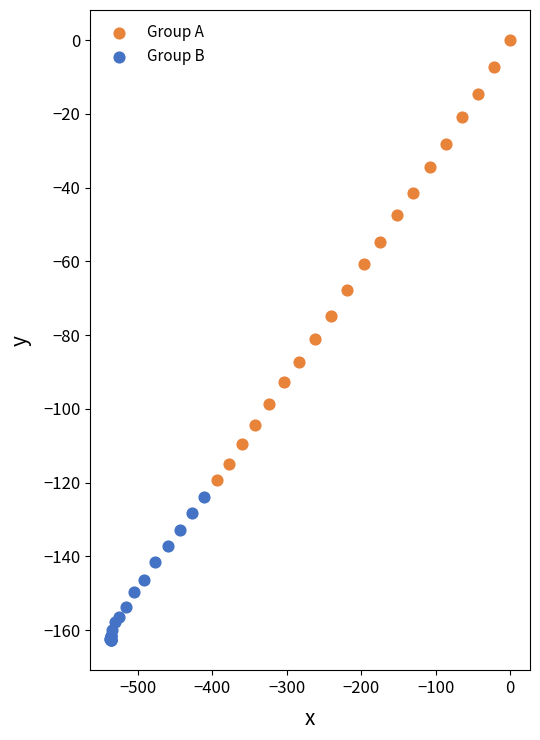

What are all the series names shown in the legend?

Group A, Group B